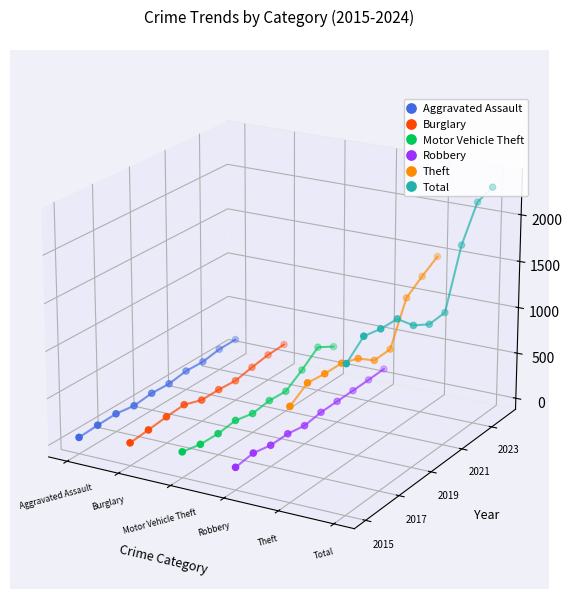

Is the value of Burglary at 9 greater than the value of Motor Vehicle Theft at 8?

Yes